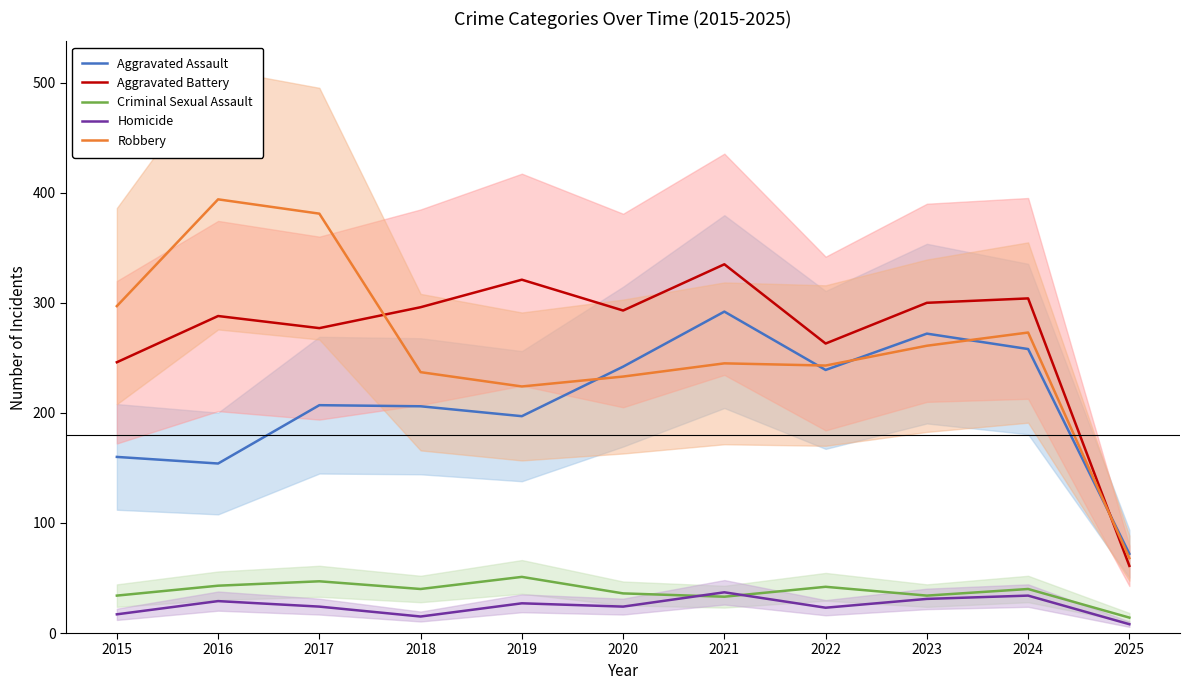

Is it true that Criminal Sexual Assault equals 40 at 2018?

True